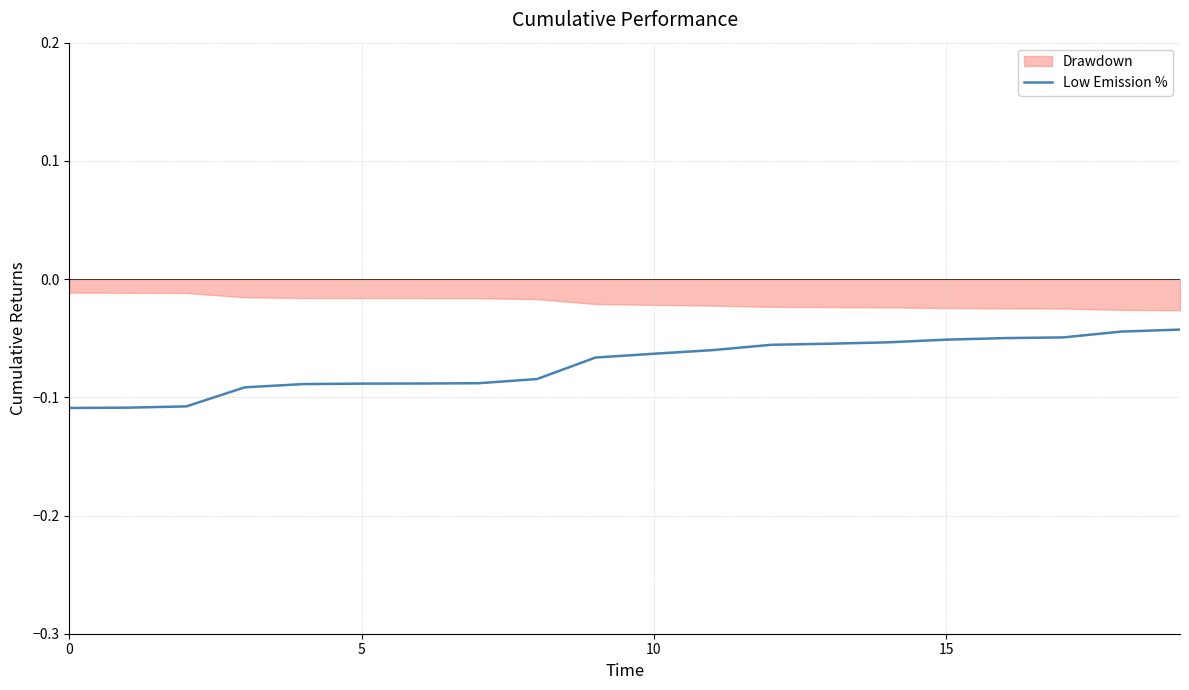

Is it true that the value at 0 is -0.1?

True